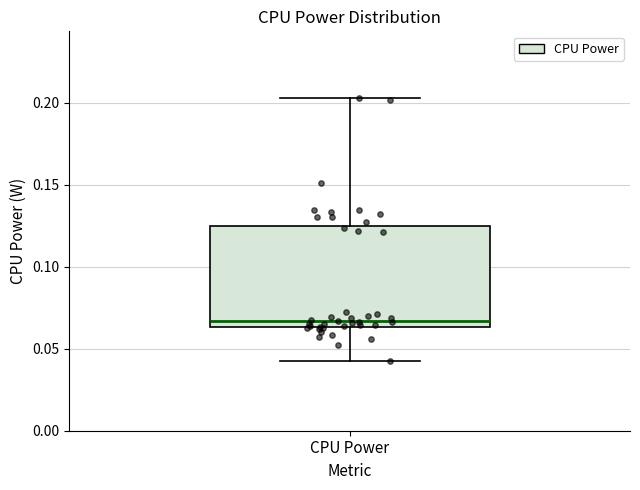

Where is the lower edge of the box for CPU Power on the y-axis? The values are not printed on the chart, so give them approximately, as read against the axis.

0.065